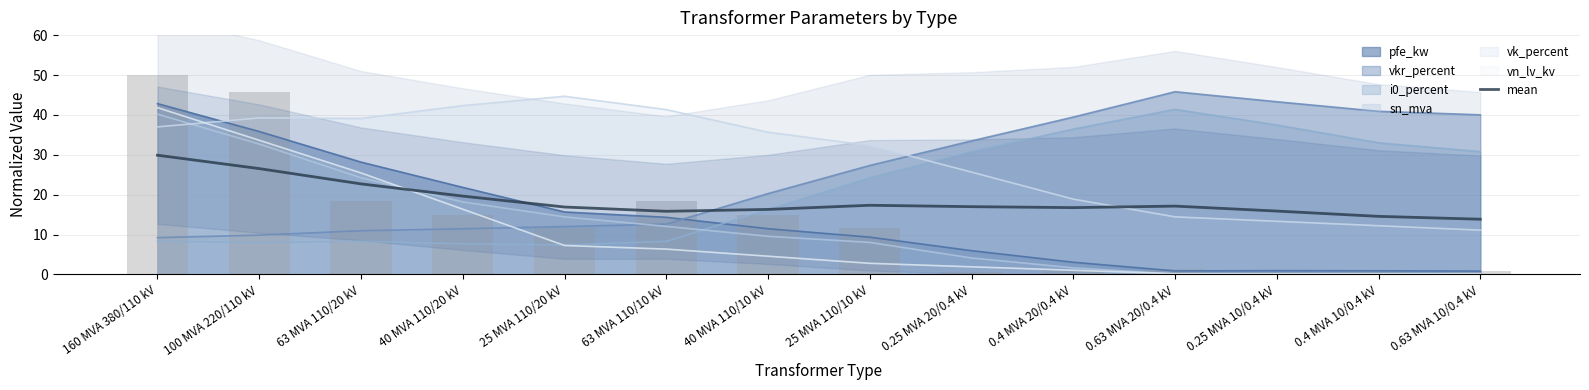

At which label does vkr_percent reach its peak?

0.63 MVA 20/0.4 kV